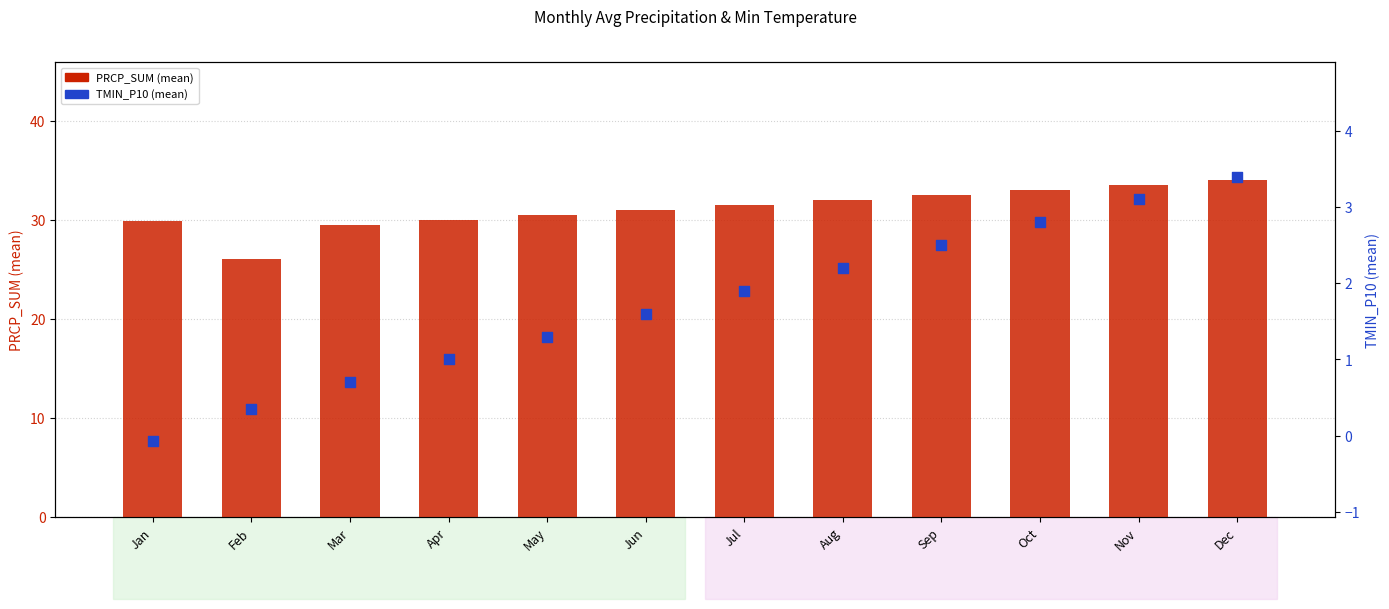

What are all the series names shown in the legend?

PRCP_SUM (mean), TMIN_P10 (mean)